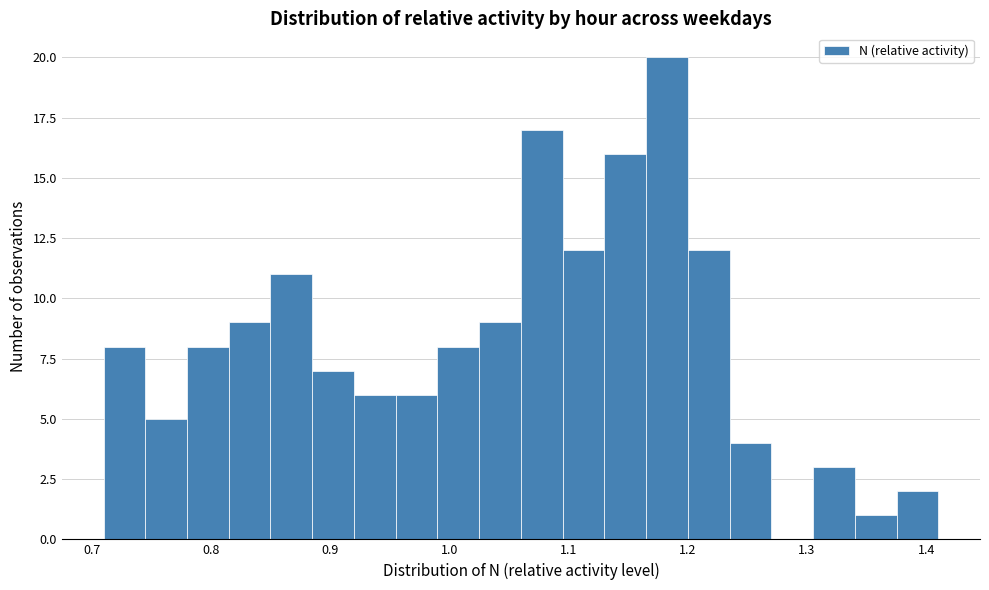

Around what value on the x-axis is the tallest bar? Give the approximate position of its centre, as read against the axis.

1.18